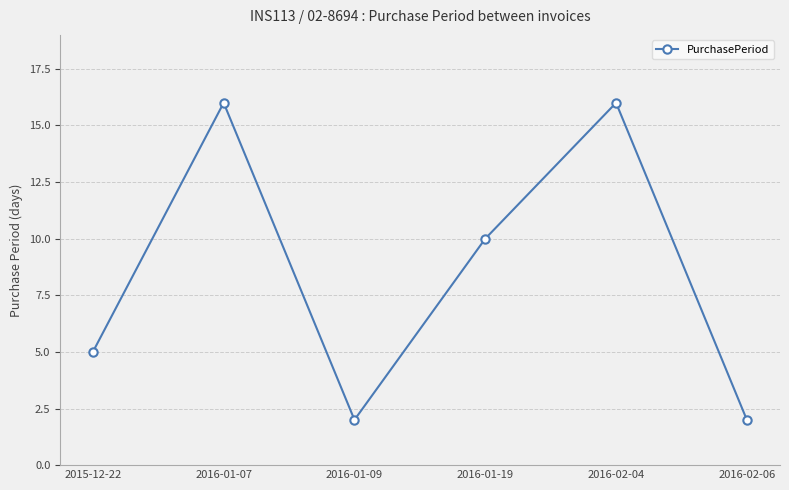

Approximately how many times larger is the value at 2016-02-04 compared to 2016-01-19?

1.6